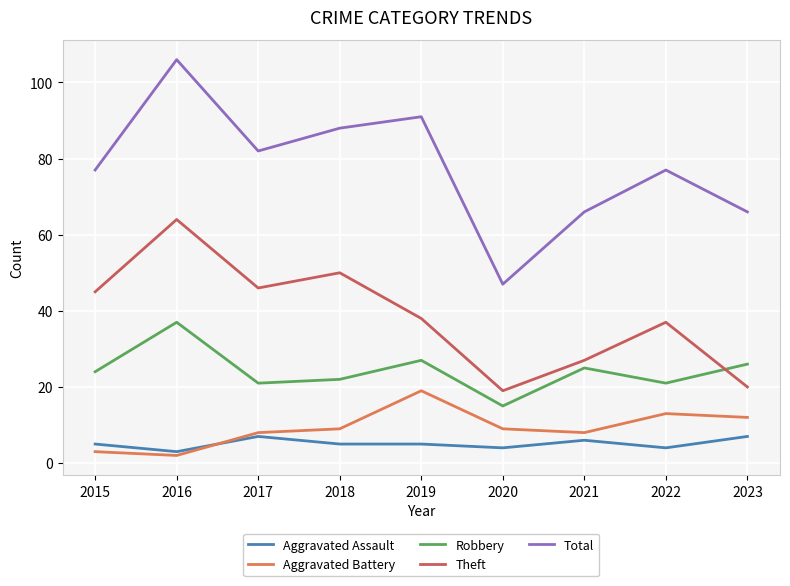

Reading left to right, list all the values displayed in this chart.

Aggravated Assault: 5	3	7	5	5	4	6	4	7
Aggravated Battery: 3	2	8	9	19	9	8	13	12
Robbery: 24	37	21	22	27	15	25	21	26
Theft: 45	64	46	50	38	19	27	37	20
Total: 77	106	82	88	91	47	66	77	66